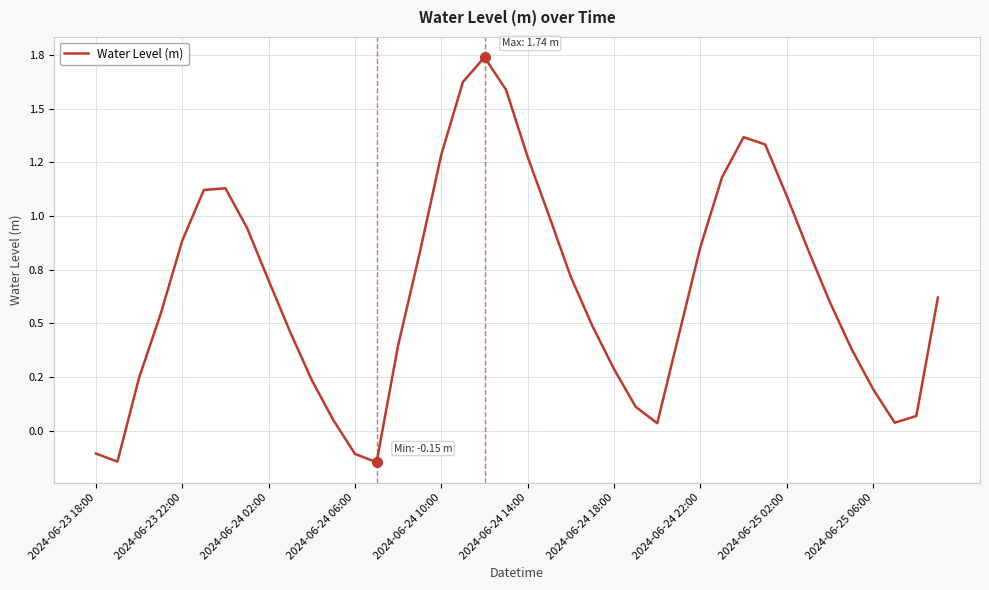

List the labels in order of value, largest first.

18, 17, 19, 30, 31, 16, 20, 29, 2024-06-24 18:00, 2024-06-24 14:00, 32, 21, 2024-06-24 22:00, 2024-06-24 10:00, 28, 33, 15, 22, 2024-06-25 02:00, 39, 34, 2024-06-24 06:00, 23, 2024-06-25 06:00, 27, 14, 35, 24, 2024-06-24 02:00, 10, 36, 25, 38, 11, 37, 26, 2024-06-23 18:00, 12, 2024-06-23 22:00, 13